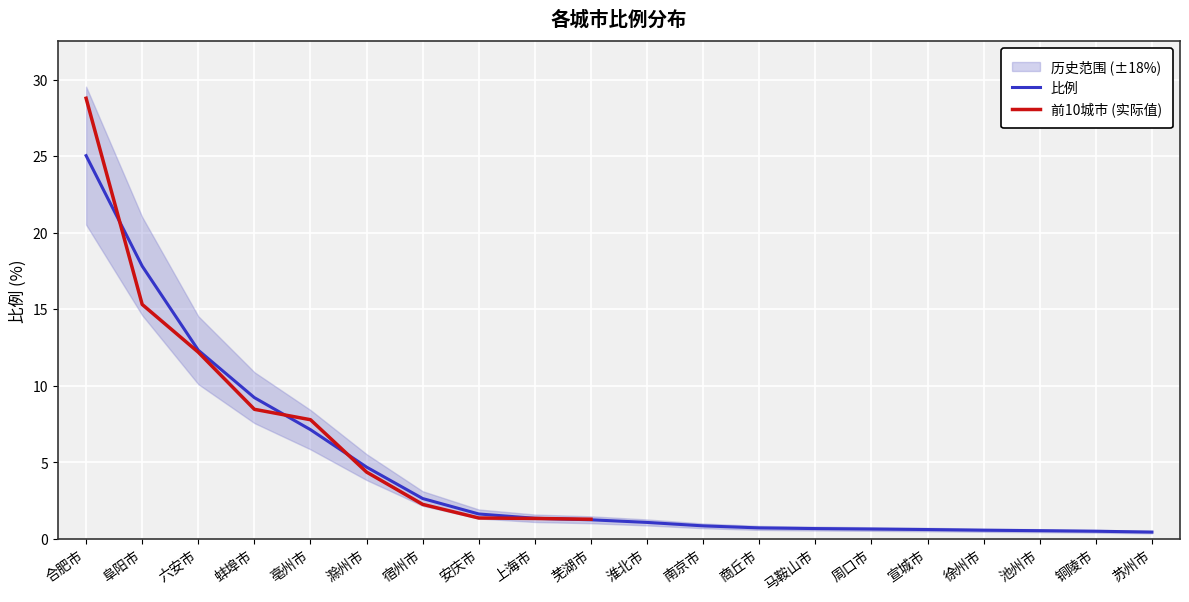

Does the chart display data point markers on the line(s)?

No